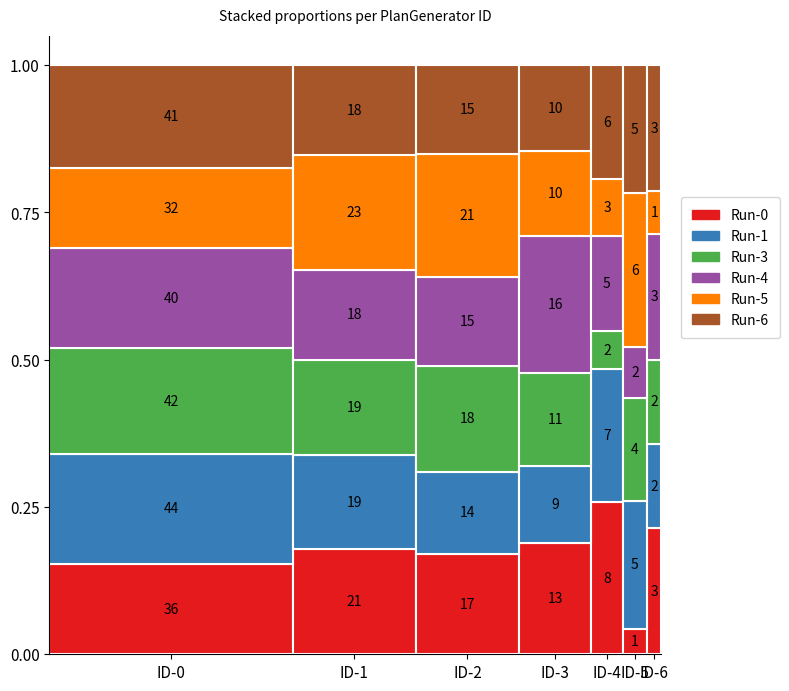

Are the bars horizontal?

No